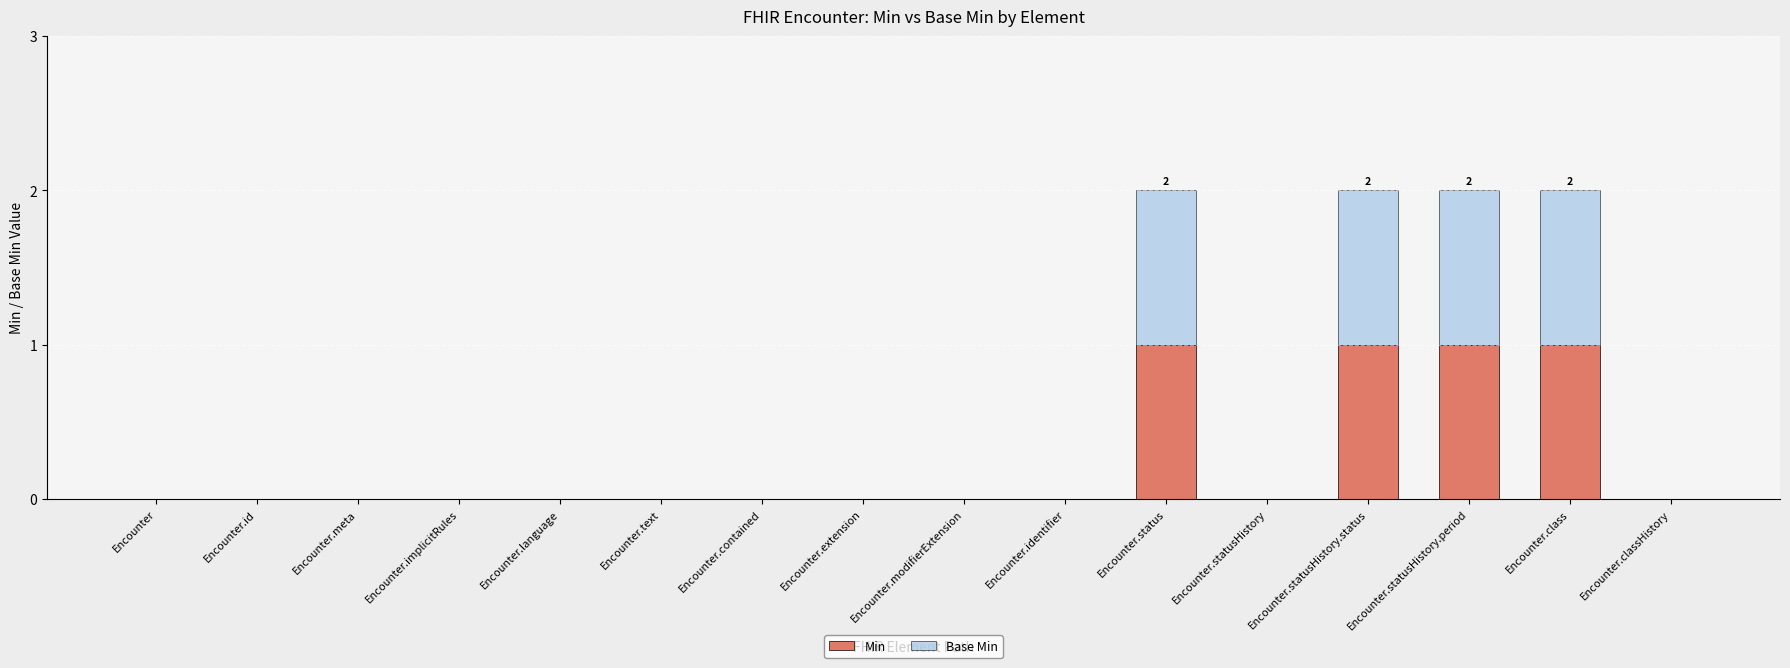

The value of Min at Encounter.statusHistory.status is 1. True or false?

True